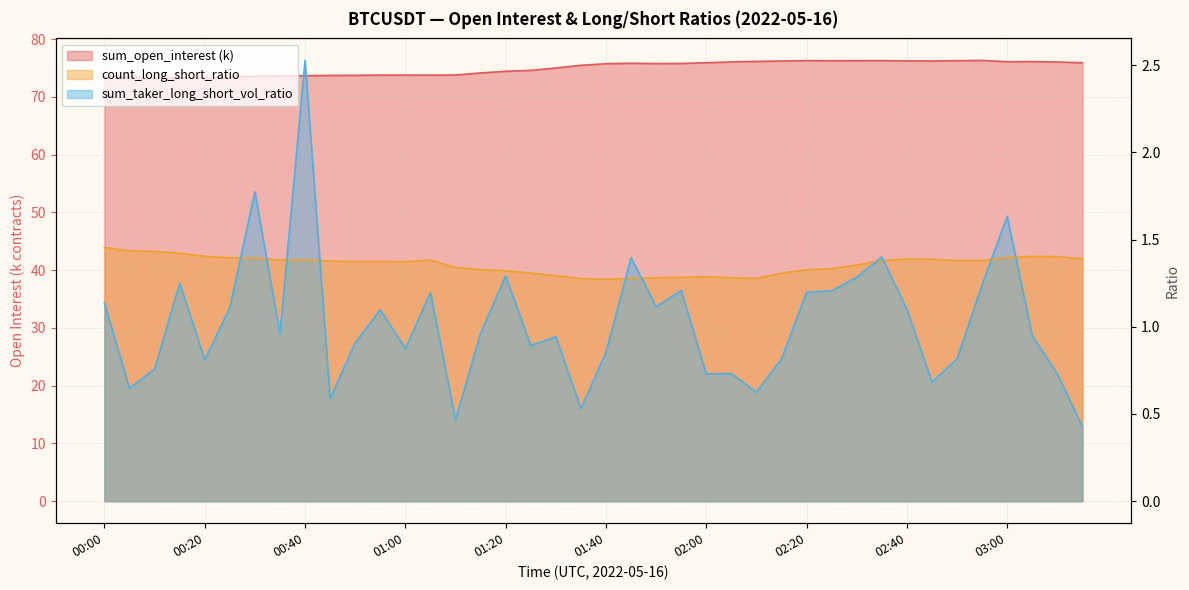

What are all the series names shown in the legend?

sum_open_interest, count_long_short_ratio, sum_taker_long_short_vol_ratio